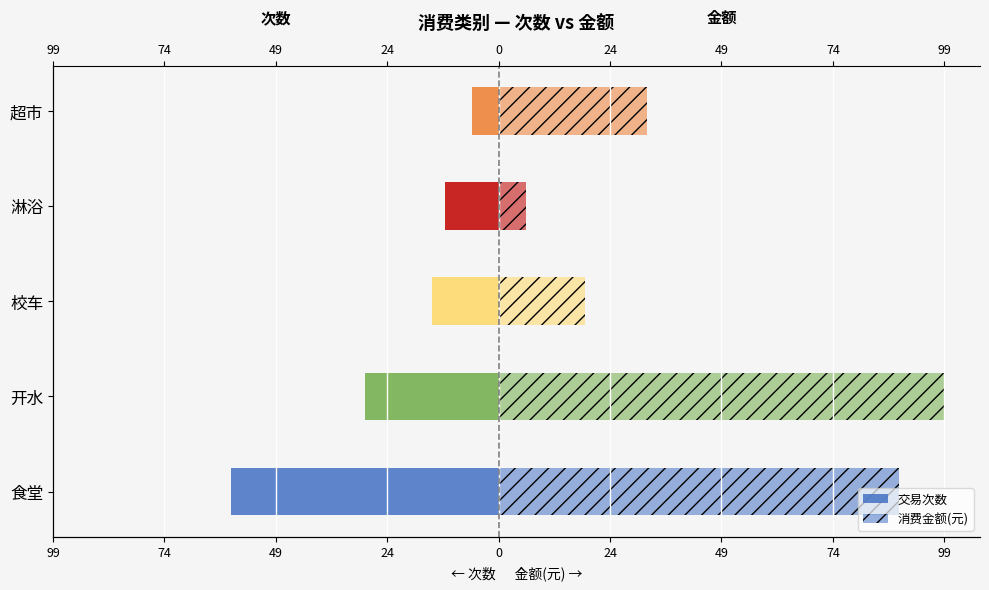

Are the bars horizontal?

Yes